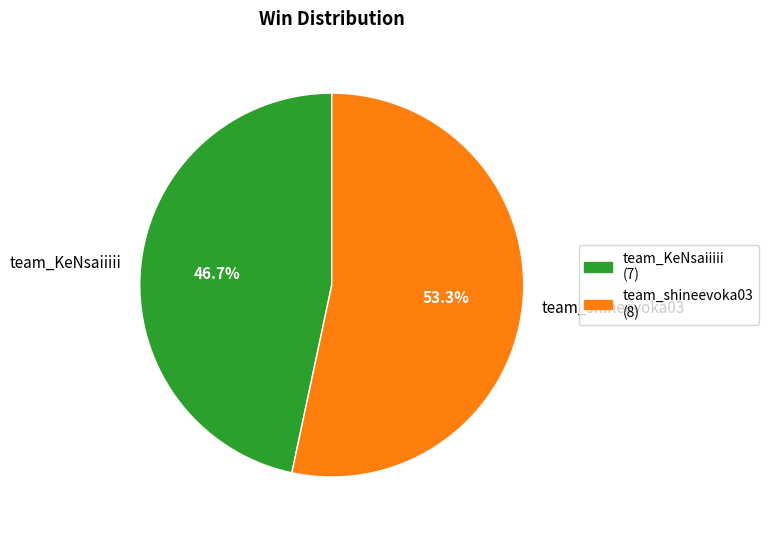

Approximately how many times larger is the value at team_shineevoka03 compared to team_KeNsaiiiii?

1.1